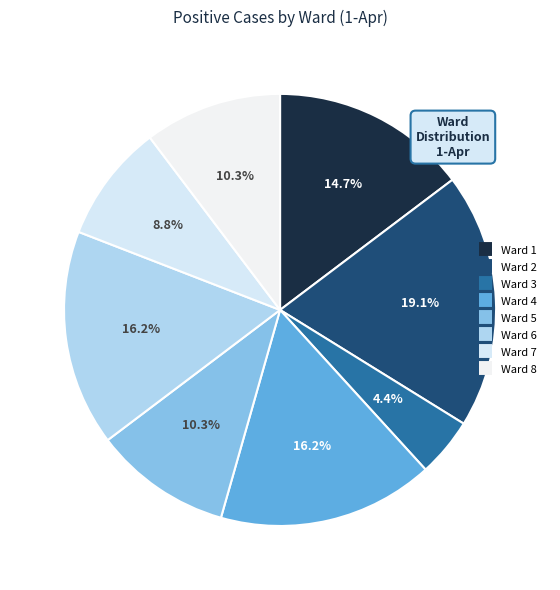

How many segments does this pie chart have?

8